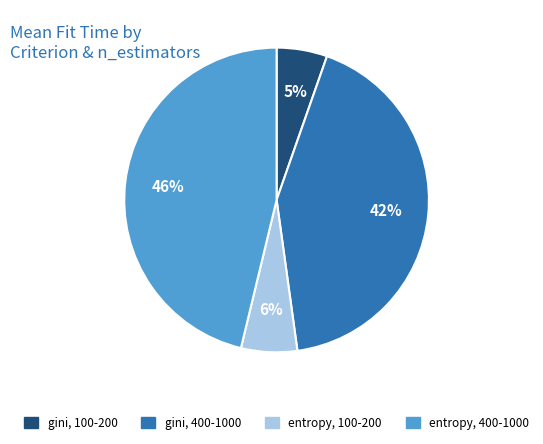

To the nearest percent, what is the difference between the largest and smallest slice percentages?

41%